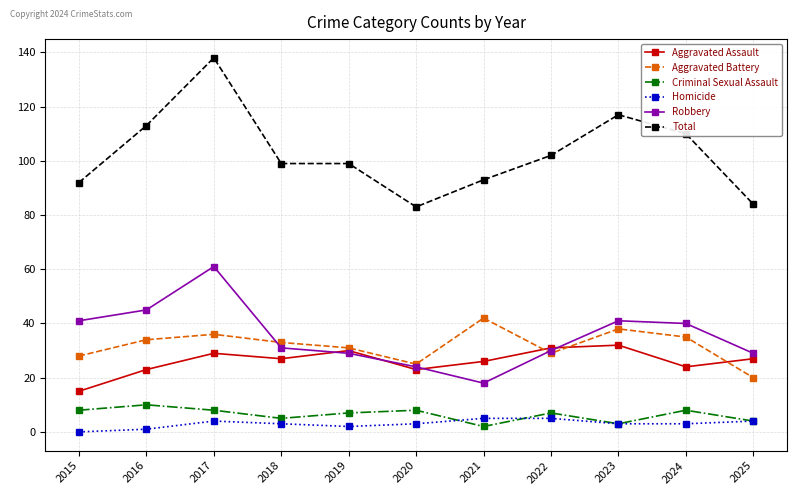

The Total series shows 59 at 2017. True or false?

False